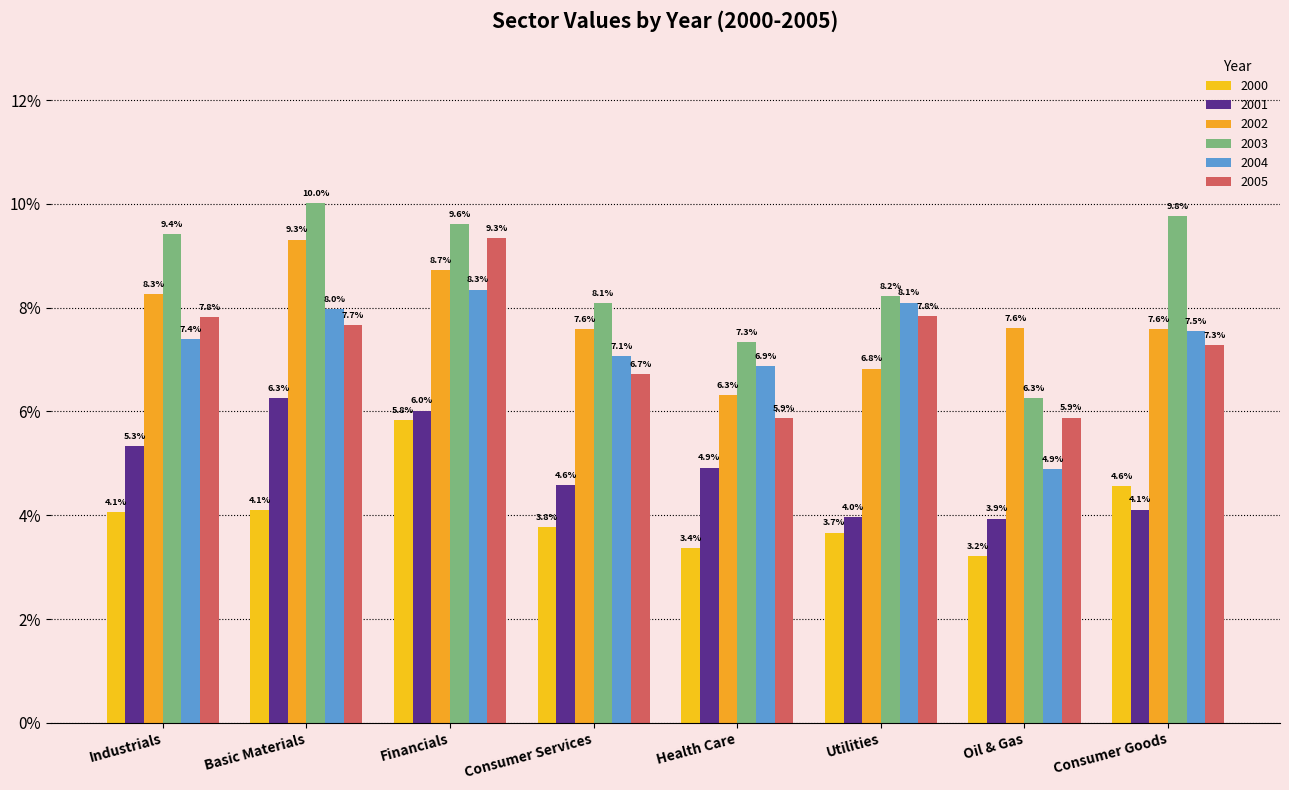

Are the bars grouped side by side (vs. stacked)?

Yes